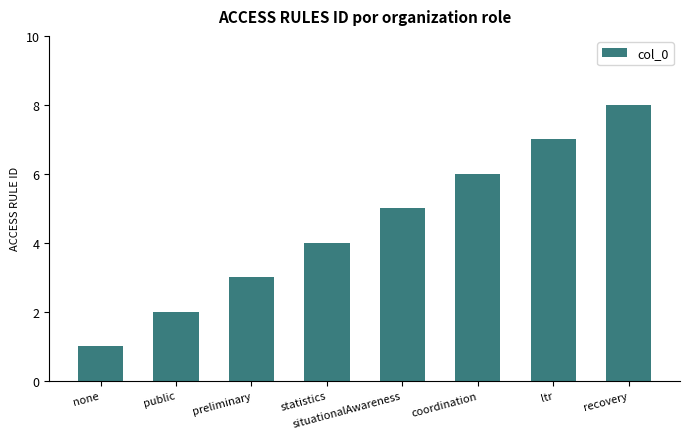

What is the change in value from none to ltr?

+6